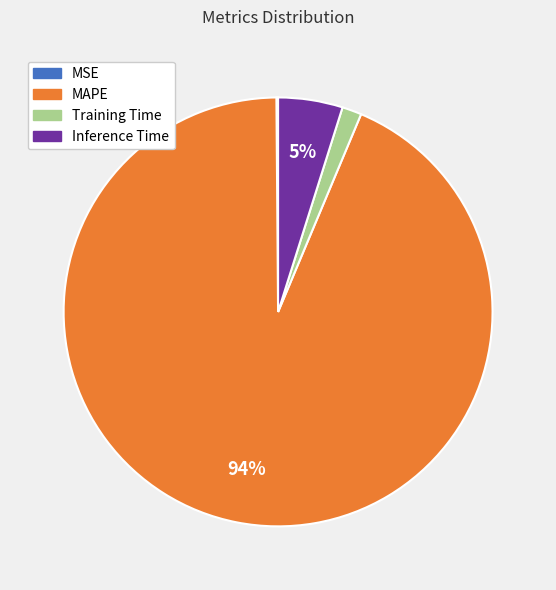

To the nearest percent, what percentage of the pie is Inference Time?

5%